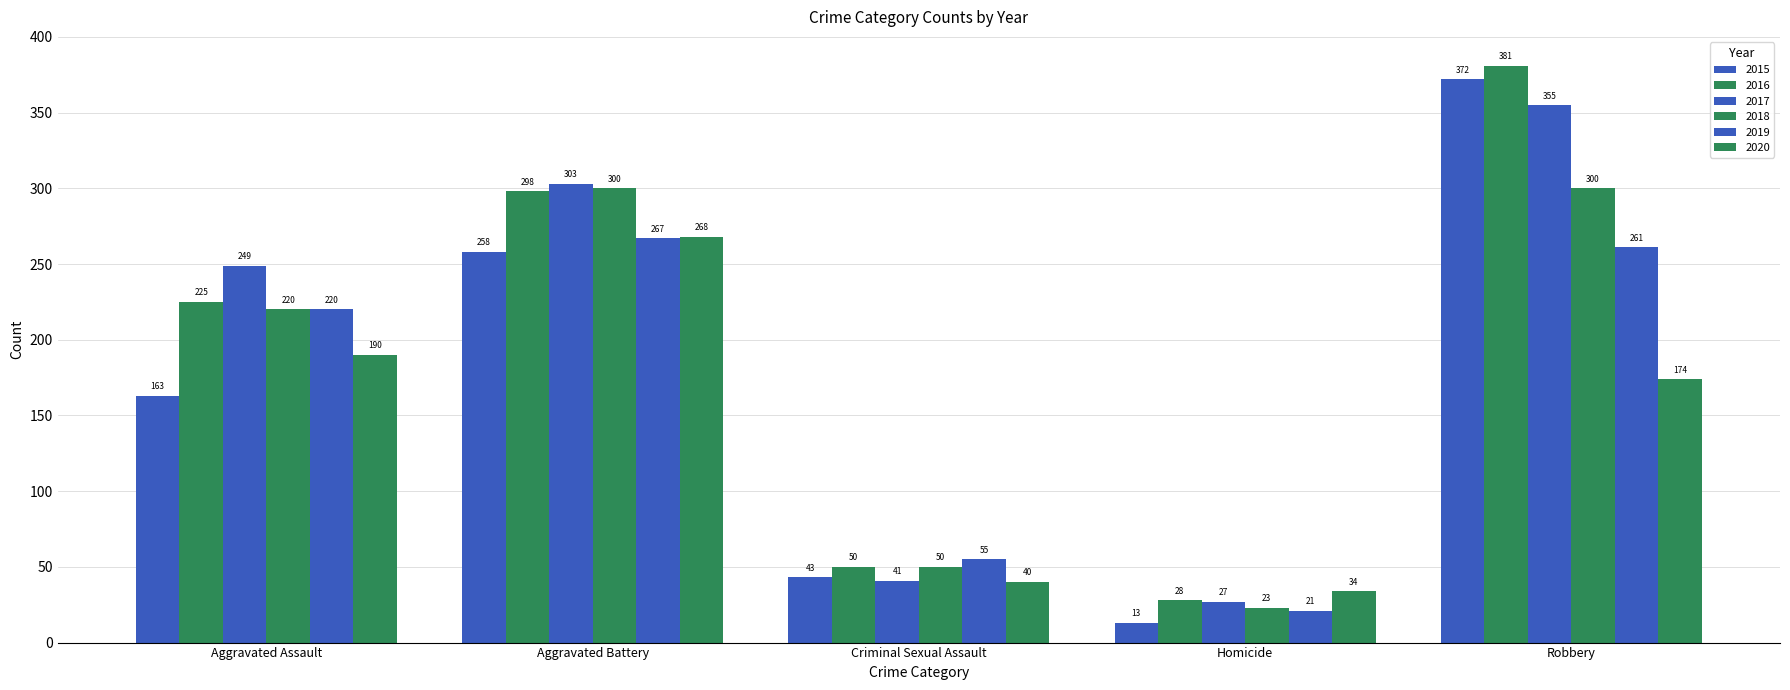

What is the label of the 5th bar from the left?

Robbery